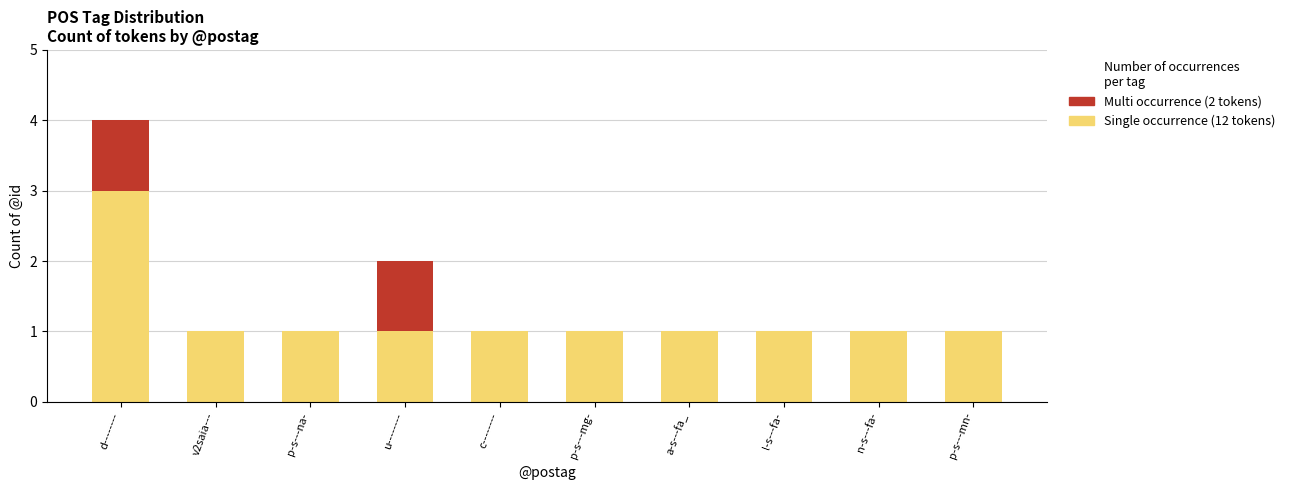

How many data points does each series have?

10